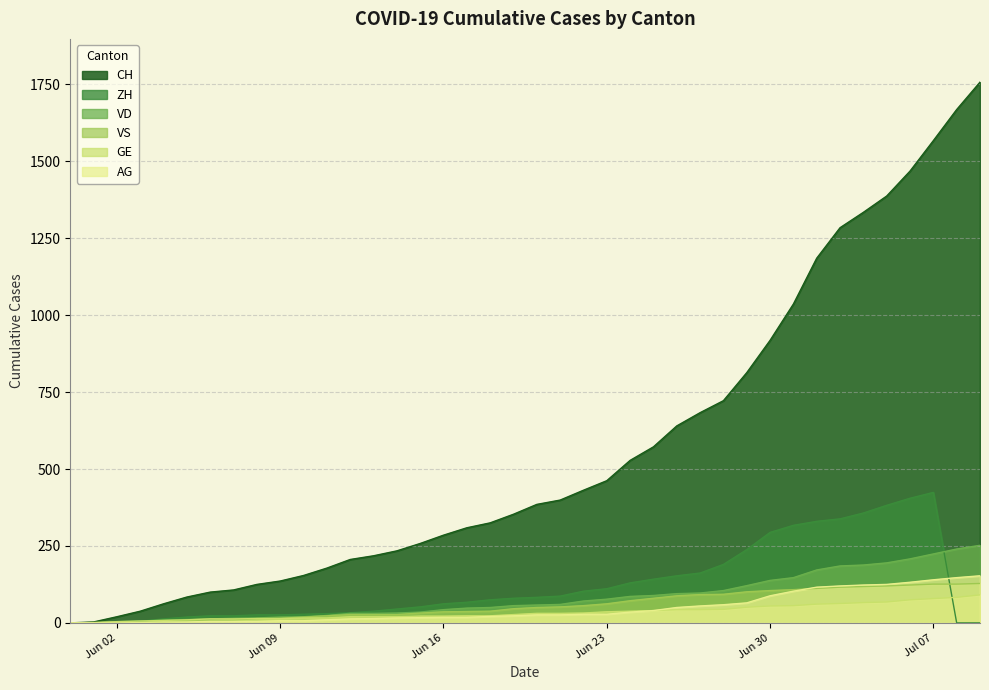

Which series has the largest range (max minus min)?

CH